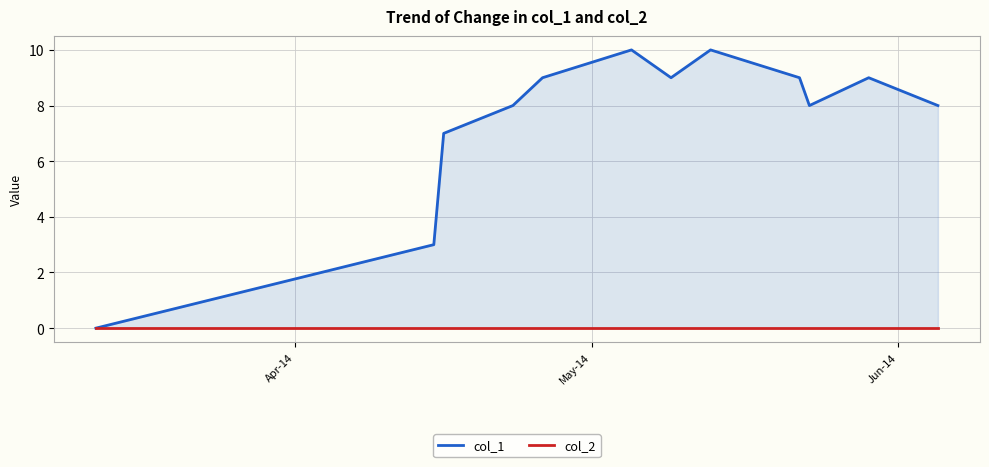

Does the chart display data point markers on the line(s)?

No